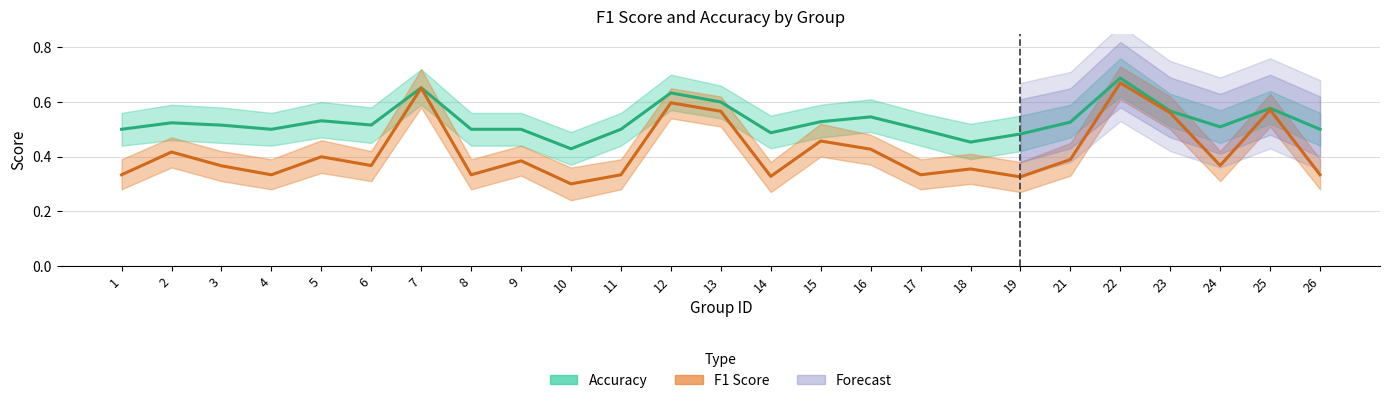

List the labels in order of f1_line value, smallest first.

10, 19, 14, 1, 4, 8, 11, 17, 26, 18, 3, 6, 24, 9, 21, 5, 2, 16, 15, 23, 13, 25, 12, 7, 22